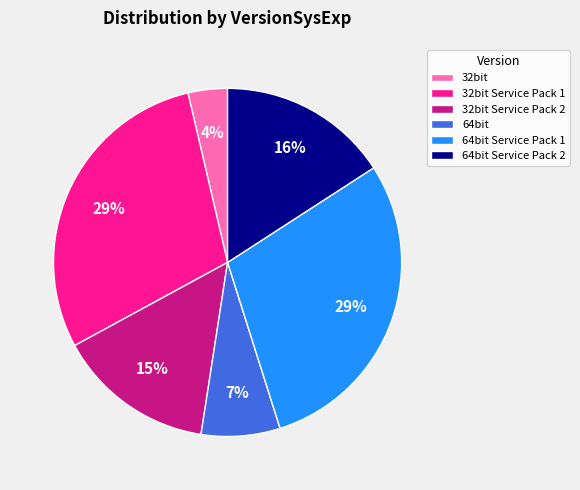

Does 32bit Service Pack 2 account for over 50% of the chart?

No